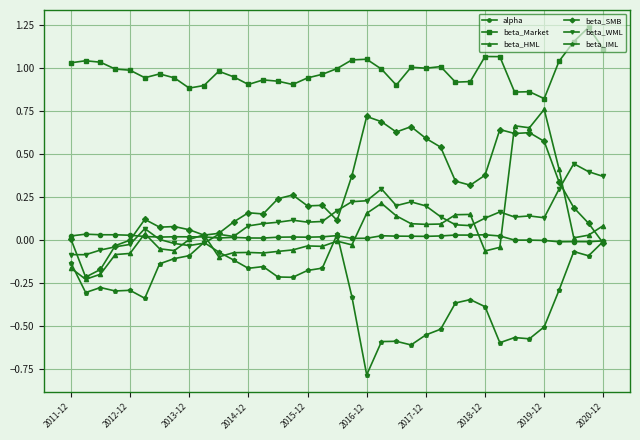

Which series has the largest total across all categories?

beta_Market